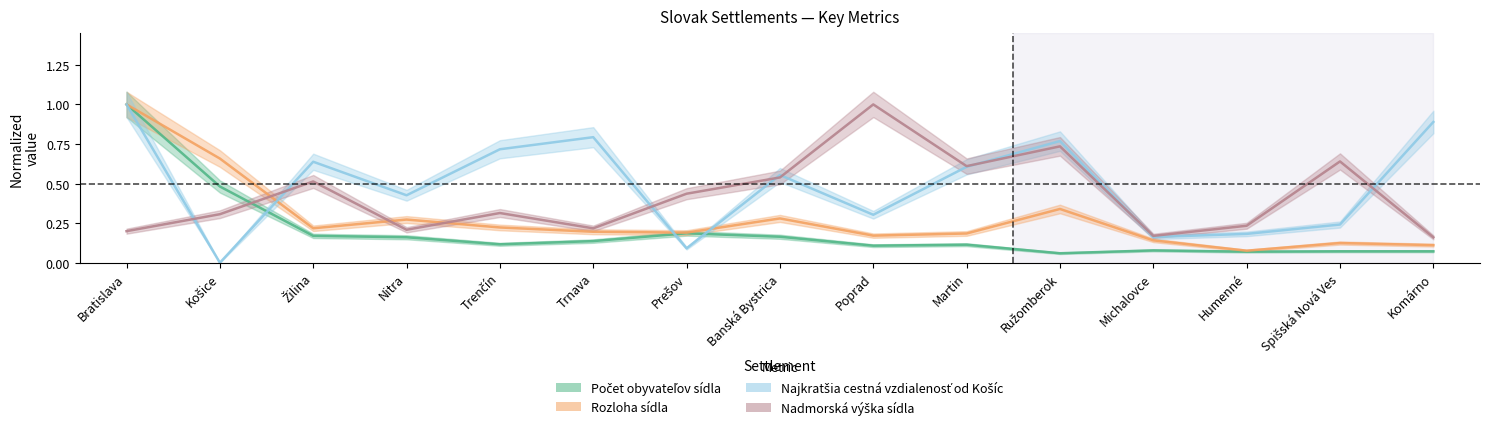

What are all the series names shown in the legend?

Počet obyvateľov sídla, Rozloha sídla, Najkratšia cestná vzdialenosť od Košíc, Nadmorská výška sídla